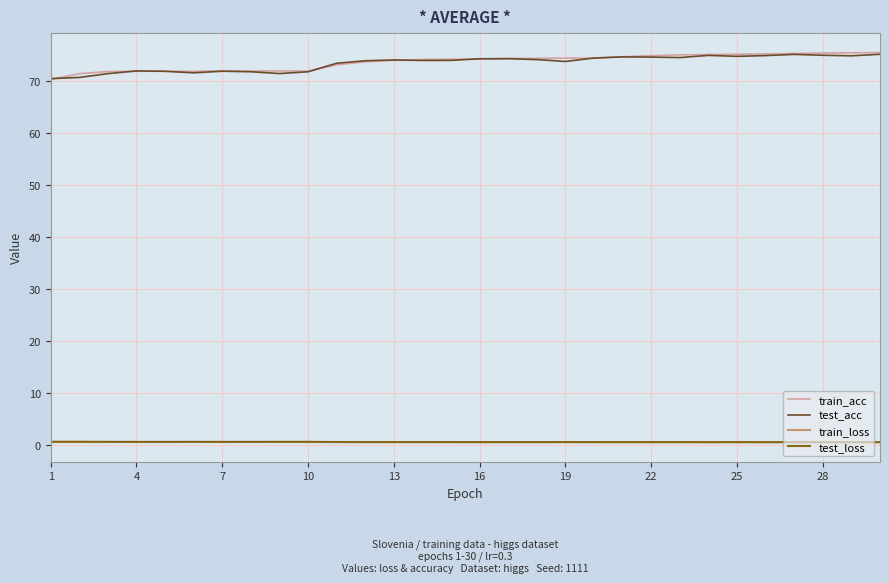

True or false: train_acc has more than 1 interior local peaks.

True